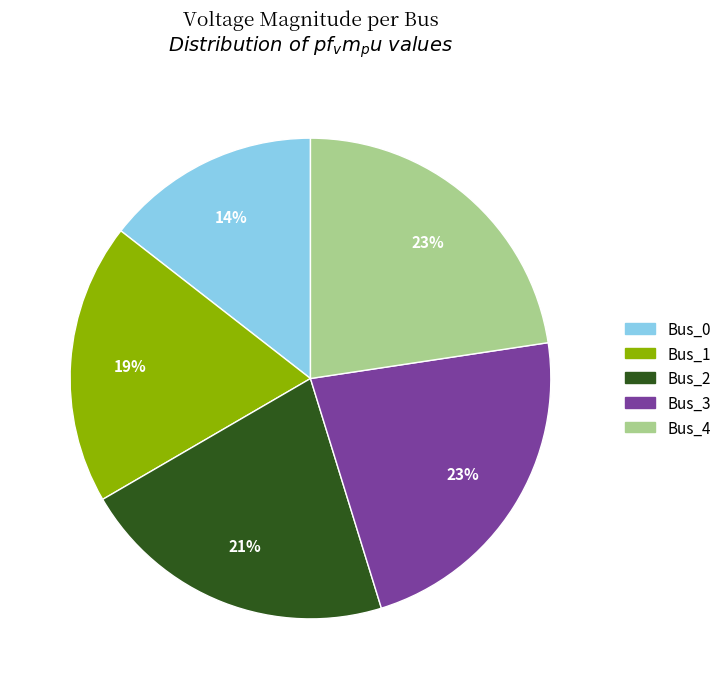

Which category has the smallest portion of the pie?

Bus_0